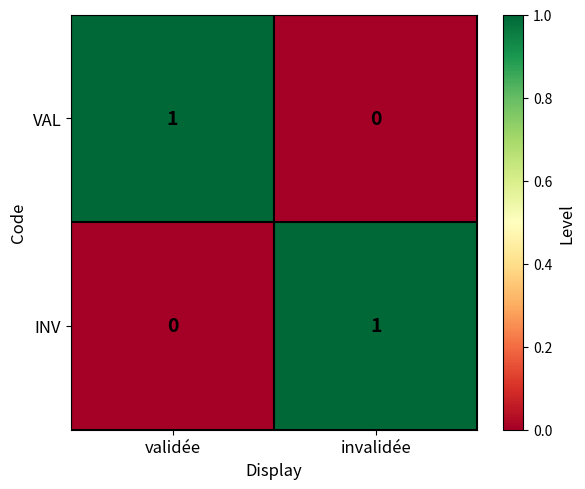

Reading right to left, extract all data points from this chart.

VAL: invalidée=0	validée=1
INV: invalidée=1	validée=0